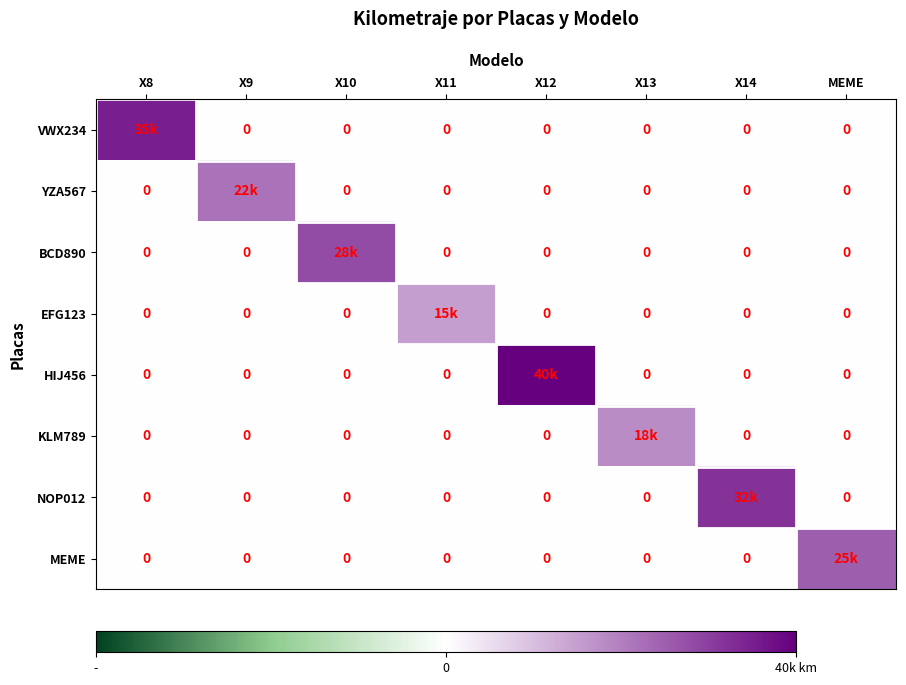

At which category is the sum across all series the highest?

X12